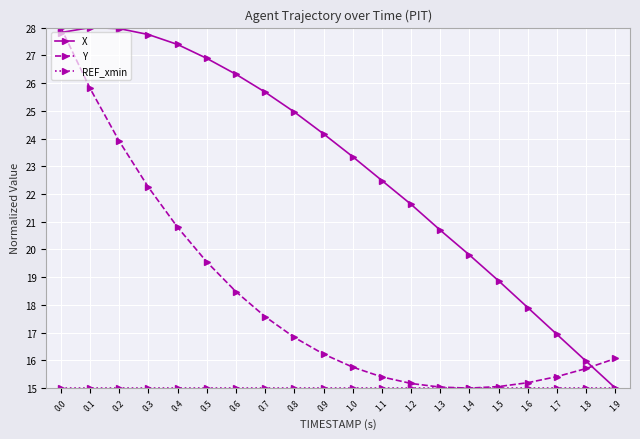

What is the greatest value displayed?

28.0